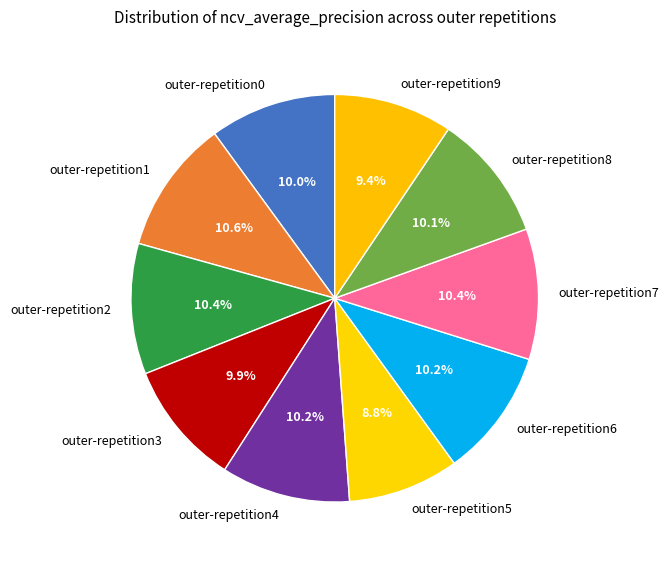

How much of the chart is everything except outer-repetition5?

91.2%